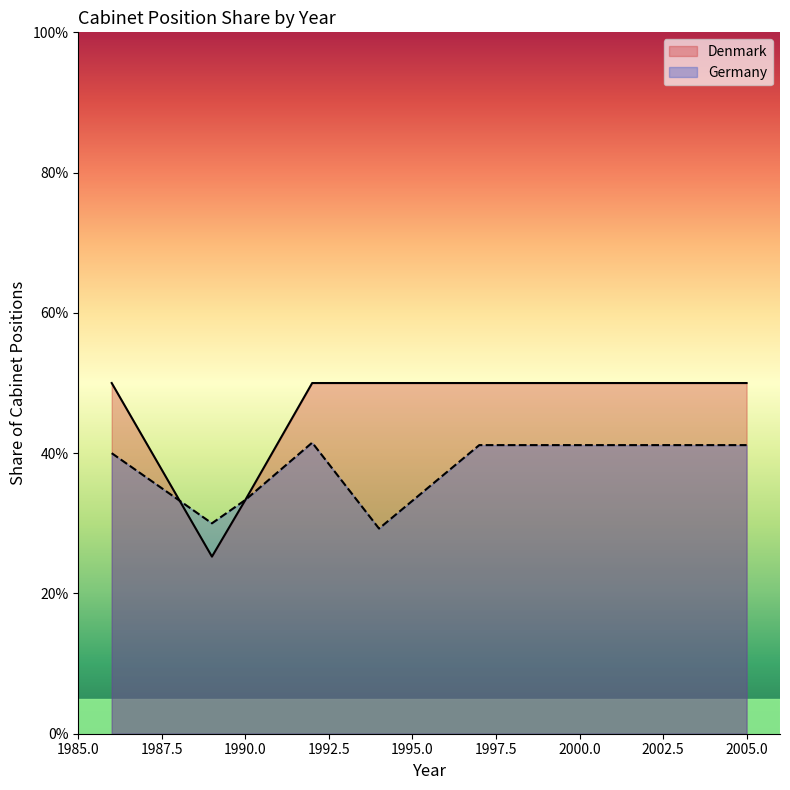

Between 1997 and 1994, which is larger?

1994